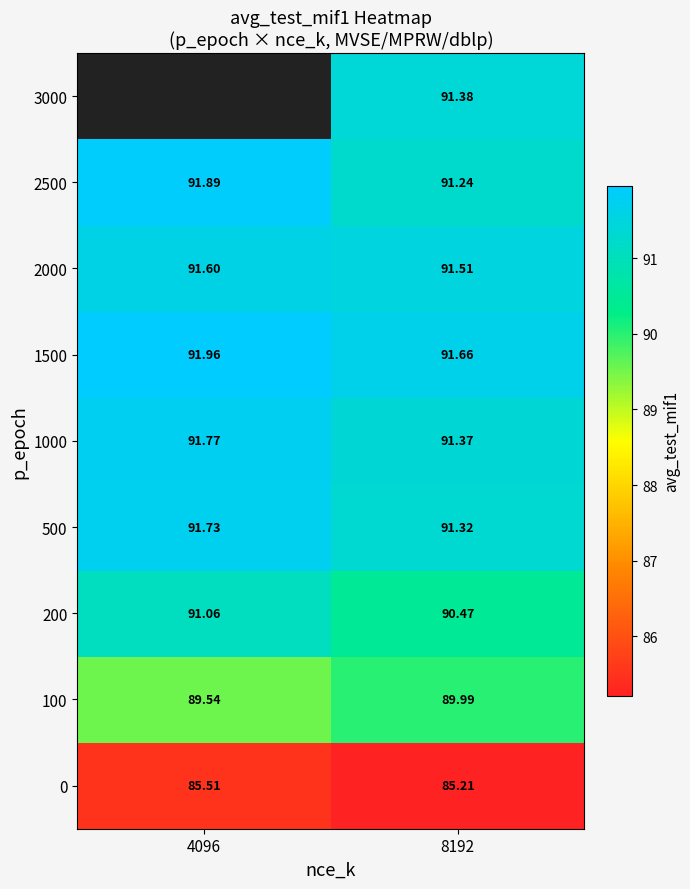

Which label corresponds to the smallest value in the chart?

8192